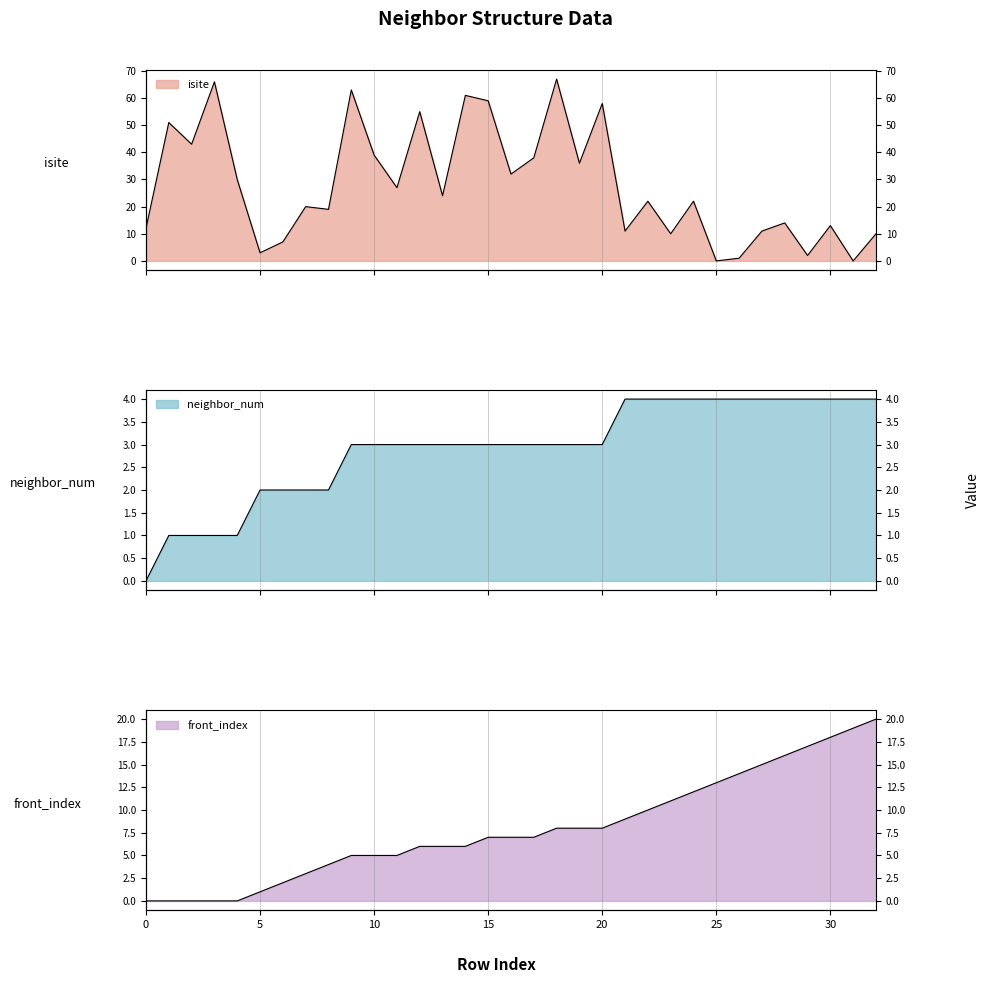

Reading right to left, list all the values displayed in this chart.

isite: 32=10	31=0	30=13	29=2	28=14	27=11	26=1	25=0	24=22	23=10	22=22	21=11	20=58	19=36	18=67	17=38	16=32	15=59	14=61	13=24	12=55	11=27	10=39	9=63	8=19	7=20	6=7	5=3	4=30	3=66	2=43	1=51	0=12
neighbor_num: 32=4	31=4	30=4	29=4	28=4	27=4	26=4	25=4	24=4	23=4	22=4	21=4	20=3	19=3	18=3	17=3	16=3	15=3	14=3	13=3	12=3	11=3	10=3	9=3	8=2	7=2	6=2	5=2	4=1	3=1	2=1	1=1	0=0
front_index: 32=20	31=19	30=18	29=17	28=16	27=15	26=14	25=13	24=12	23=11	22=10	21=9	20=8	19=8	18=8	17=7	16=7	15=7	14=6	13=6	12=6	11=5	10=5	9=5	8=4	7=3	6=2	5=1	4=0	3=0	2=0	1=0	0=0